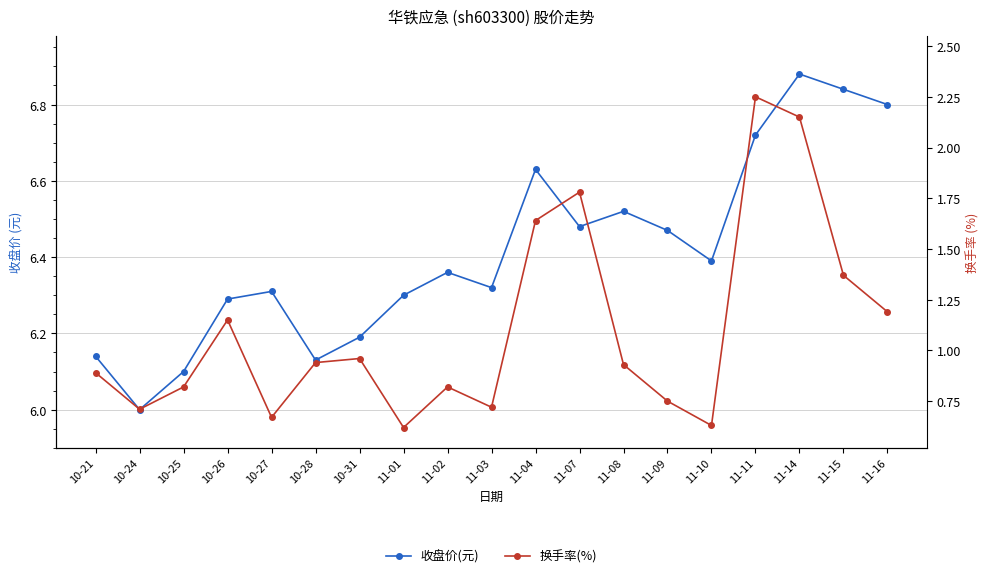

How many interior local peaks does the 收盘价(元) series have?

5